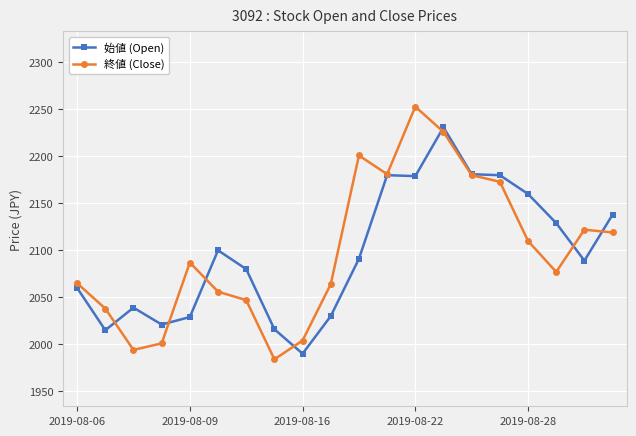

What is the greatest value displayed?

2253